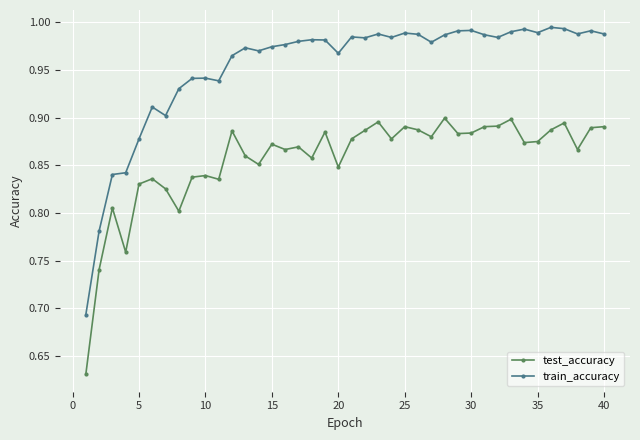

What is the difference between the maximum and minimum values in the test_accuracy series?

0.3